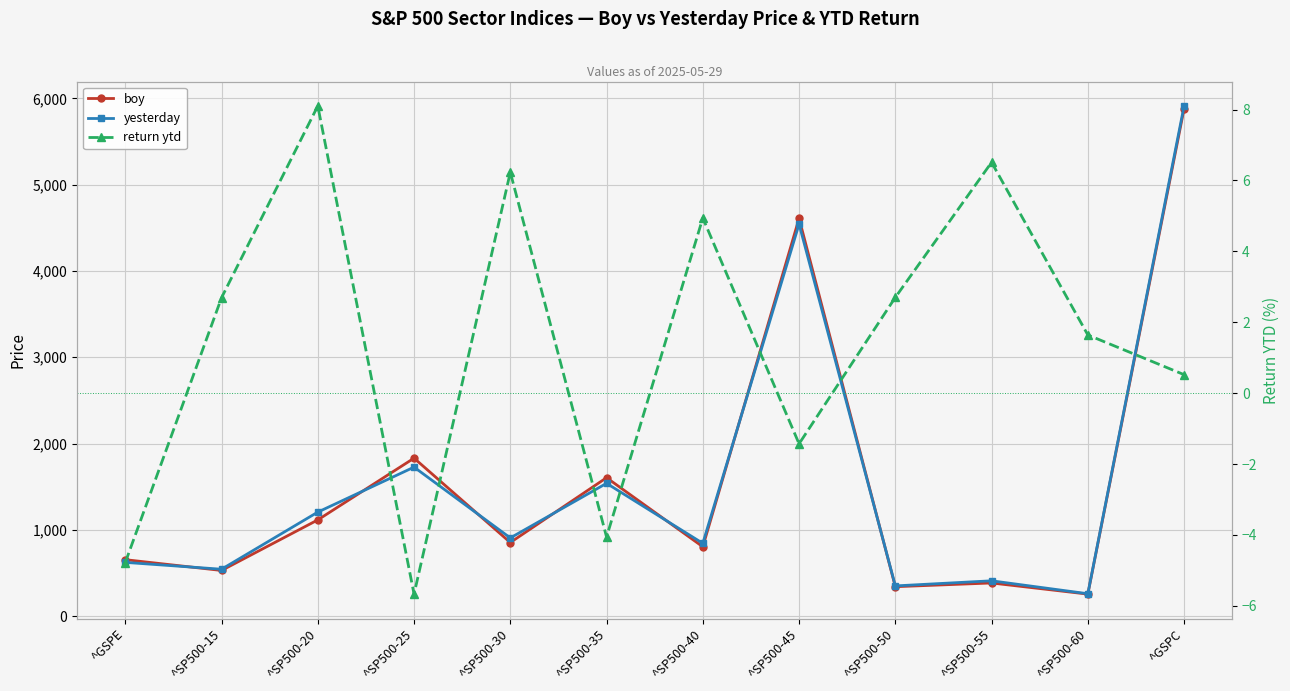

At which label does return ytd first exceed 2?

^SP500-15